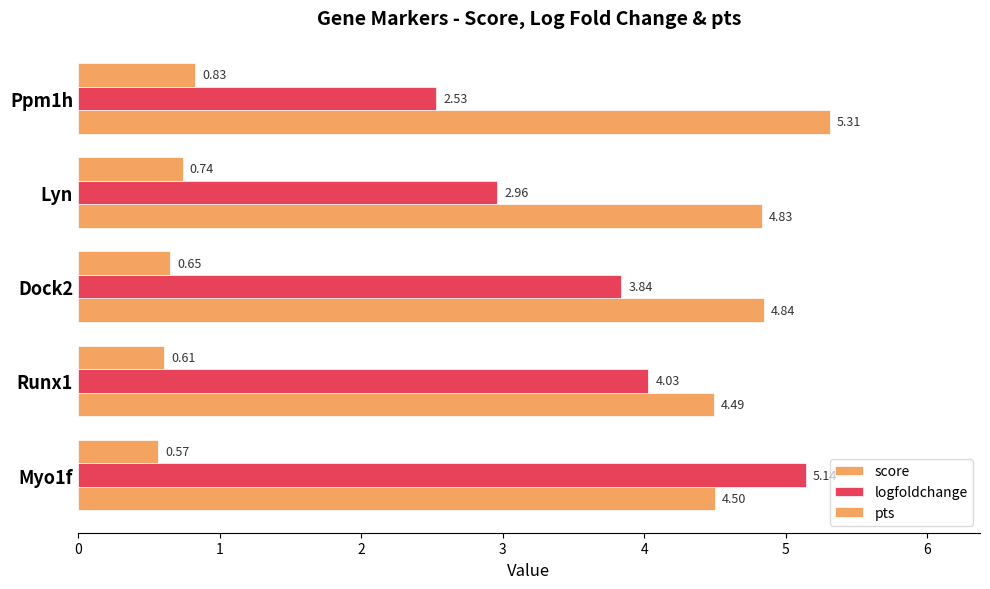

Where is score nearest to the value 4?

Runx1